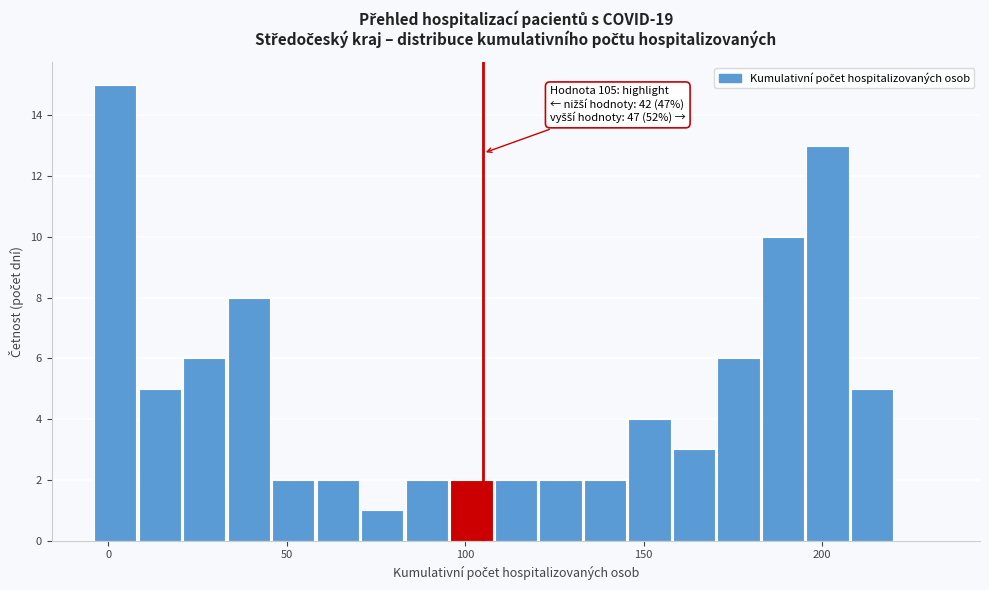

Around what value on the x-axis is the tallest bar? Give the approximate position of its centre, as read against the axis.

0